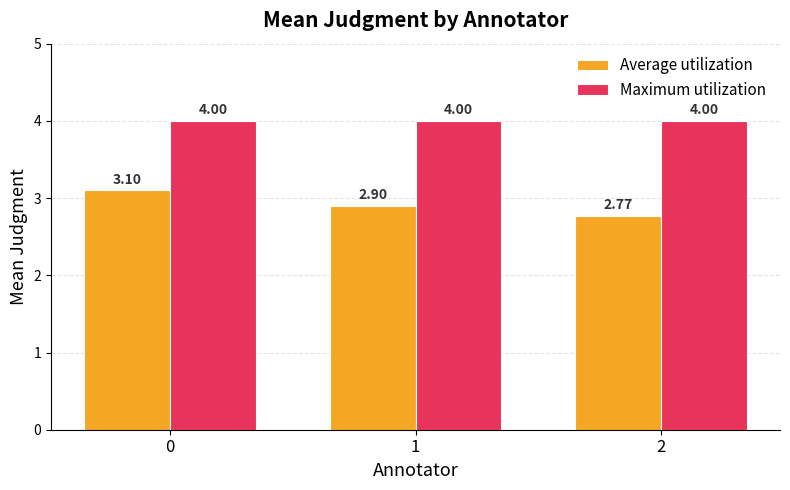

How many bars are there in total?

6